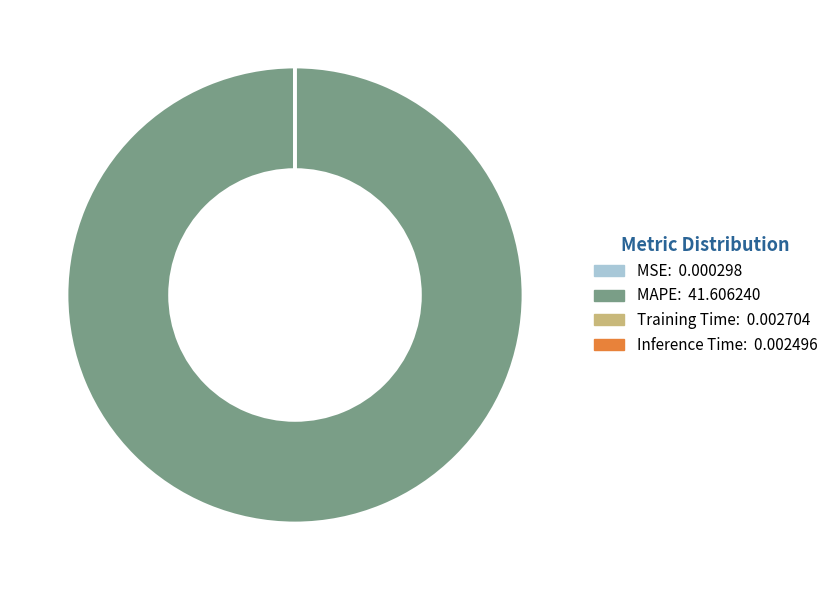

Is there any slice that represents more than half of the pie?

Yes